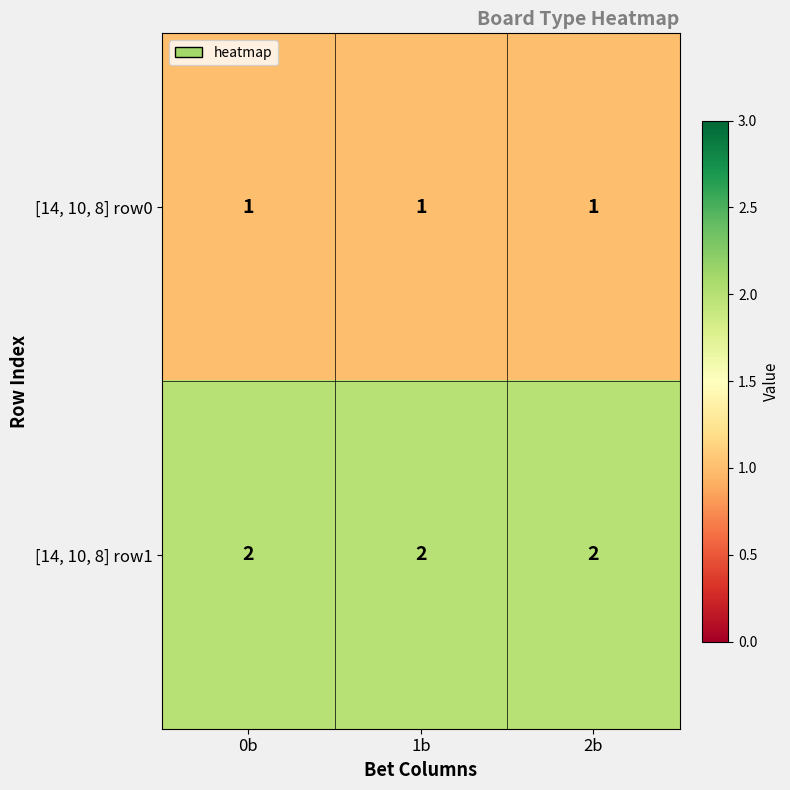

The value of [14, 10, 8] row1 at 0b is 3. True or false?

False